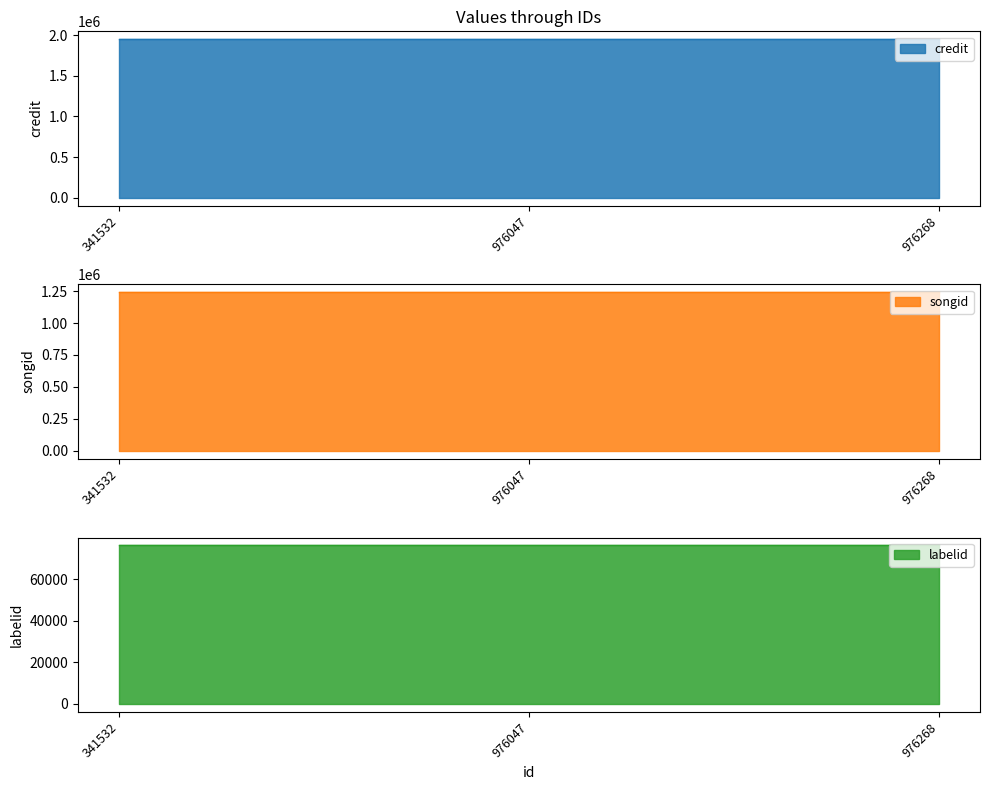

Reading left to right, what are all the values shown in this chart?

credit: 1950609	1950609	1950609
songid: 1239825	1239825	1239825
labelid: 76173	76173	76173